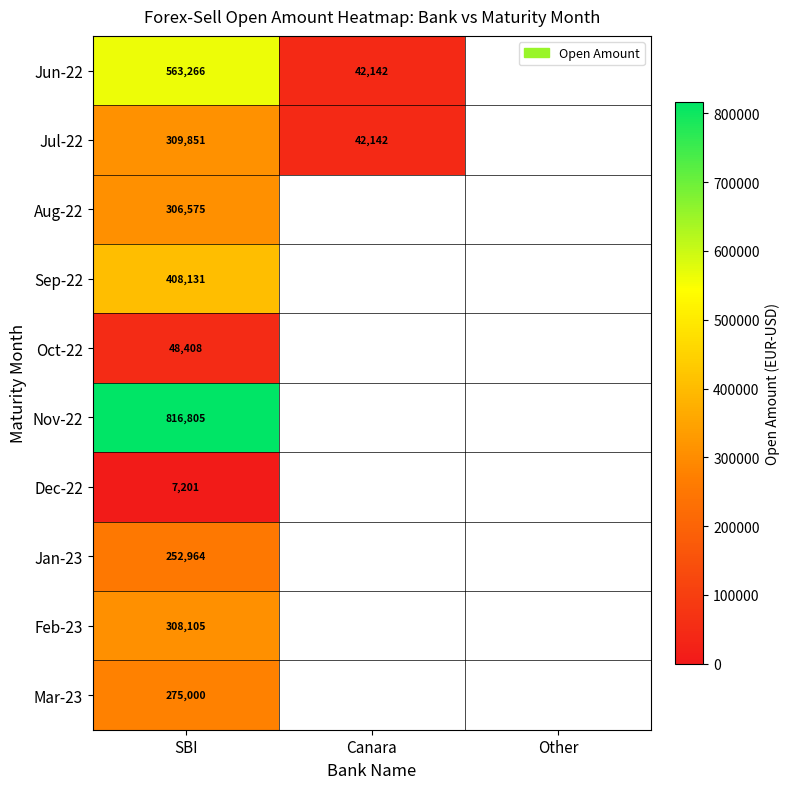

What is the greatest value displayed?

816804.9